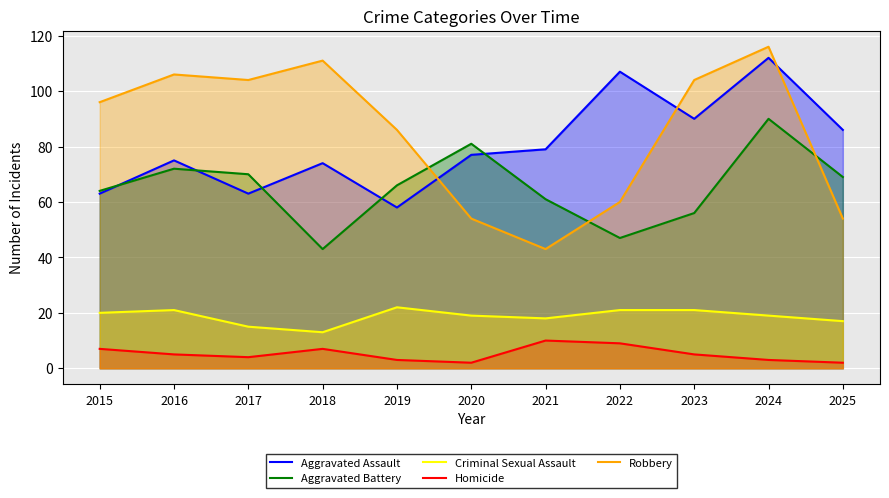

Read the Homicide value at 2015.

7